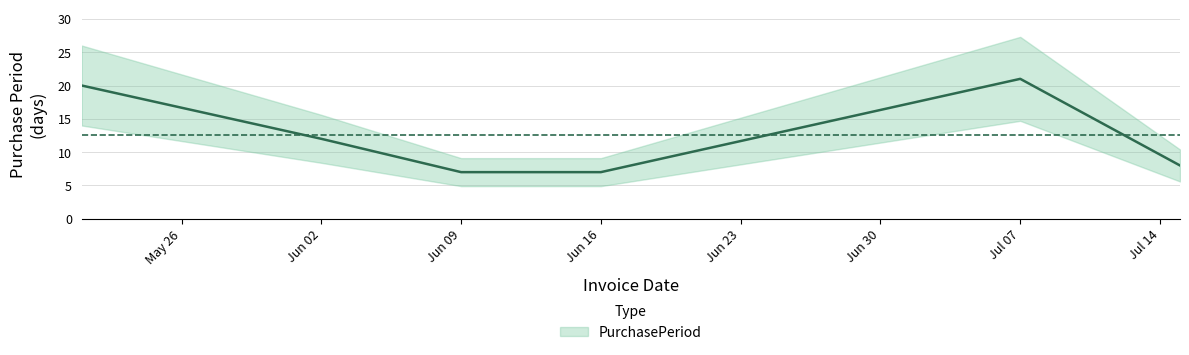

How many data points are above 12?

2